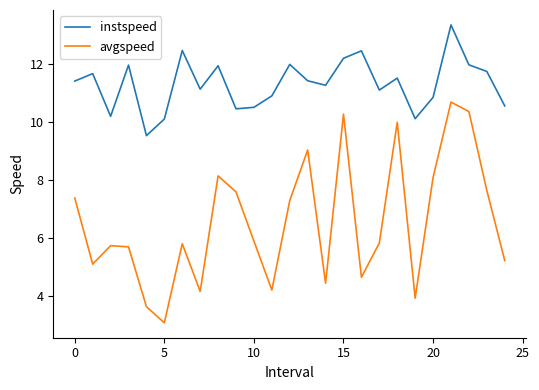

Rank the series by their maximum value, from lowest to highest.

avgspeed, instspeed